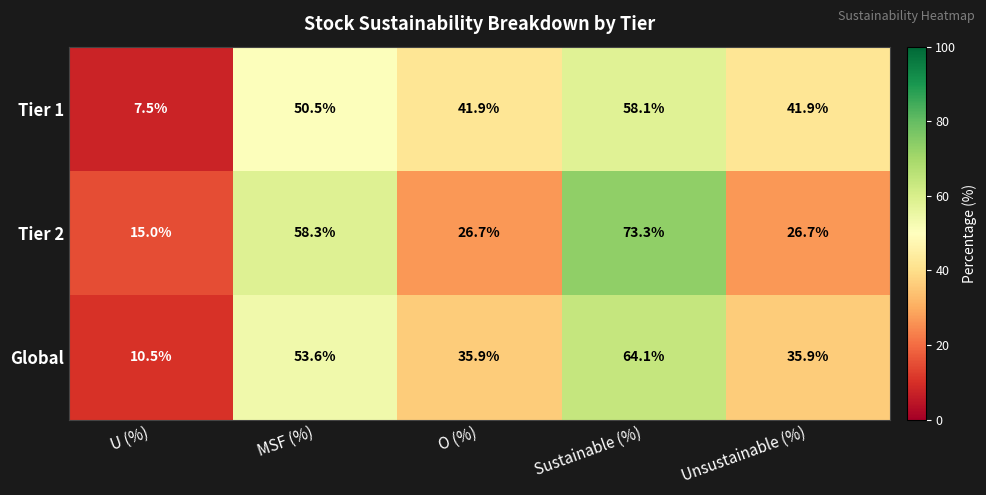

How many data points in Tier 2 are above 26?

4